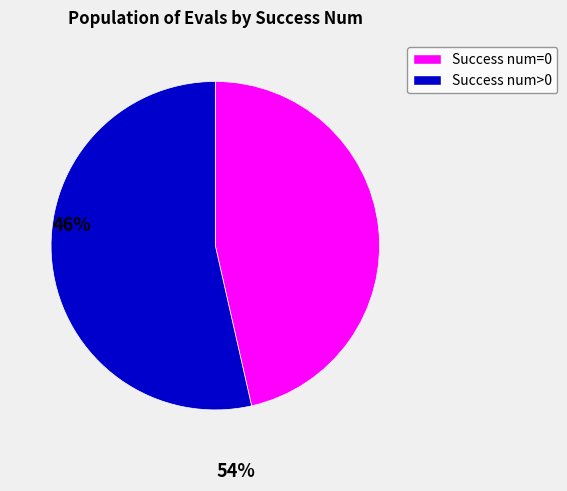

The Success num=0 slice represents 46% of the pie. True or false?

True